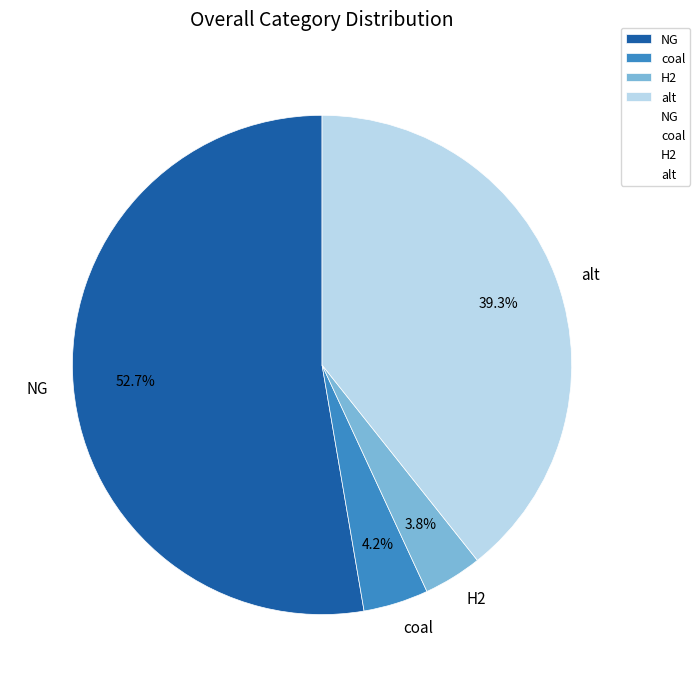

What is the largest slice in the pie chart?

NG